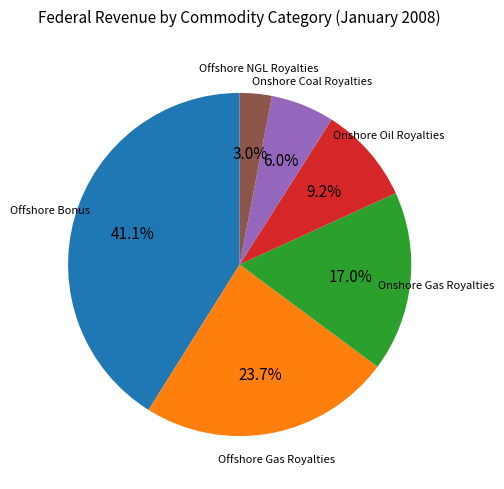

Is there a majority slice in this chart?

No